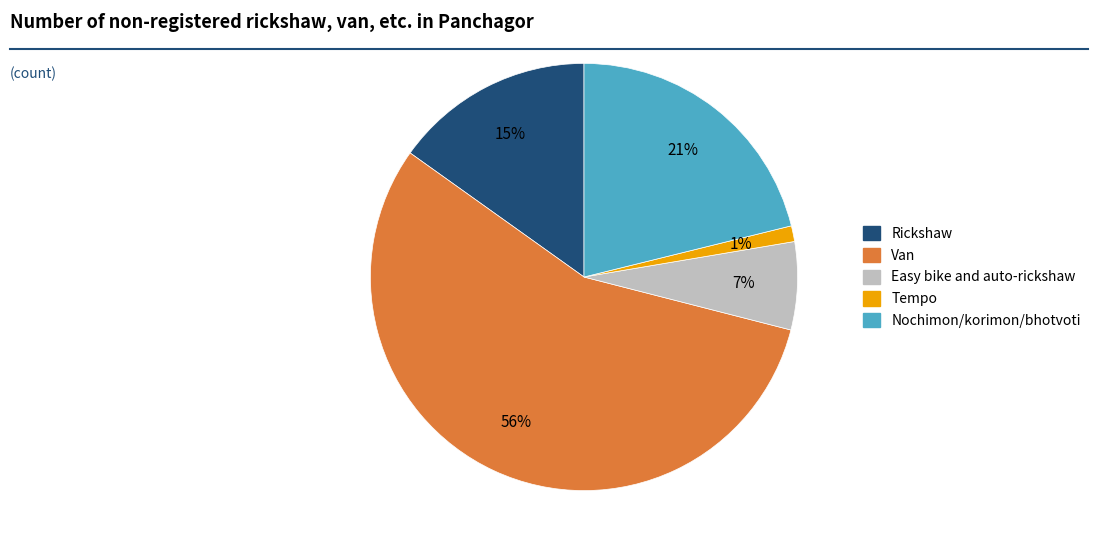

To the nearest percent, what percentage of the pie is Tempo?

1%